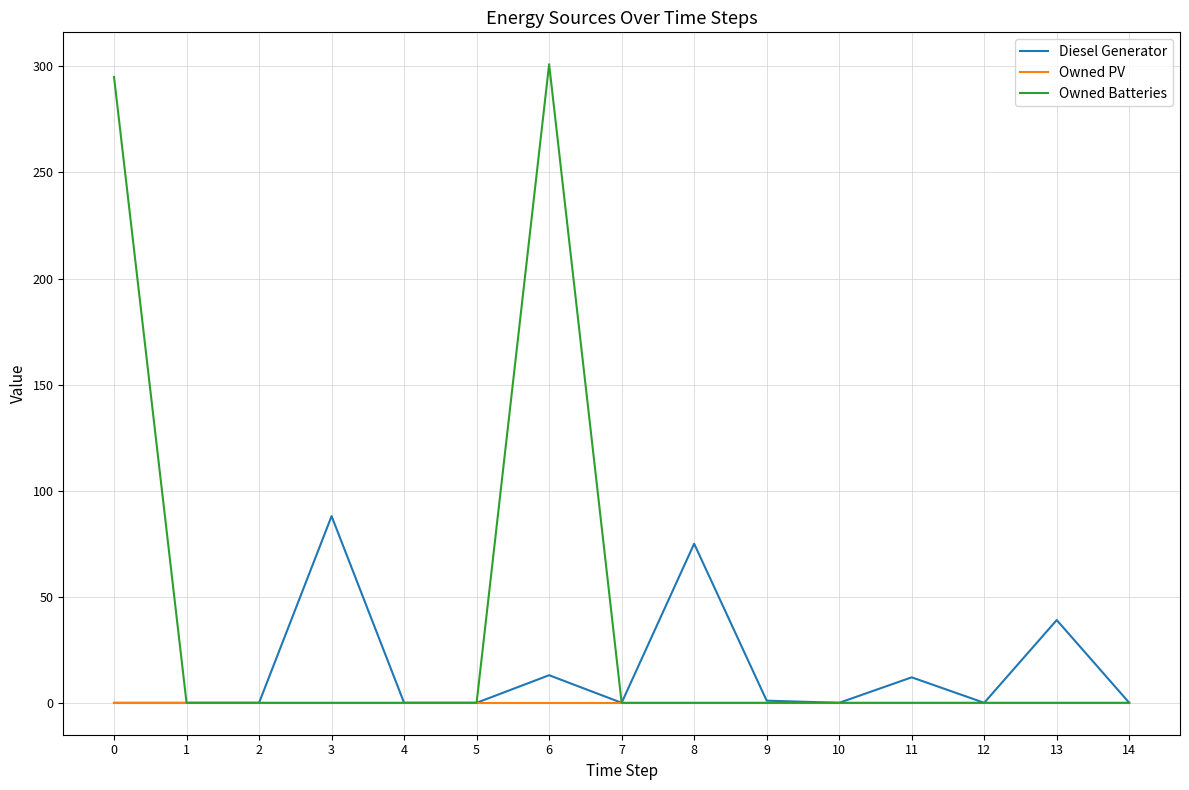

The Diesel Generator series shows 69 at 13. True or false?

False